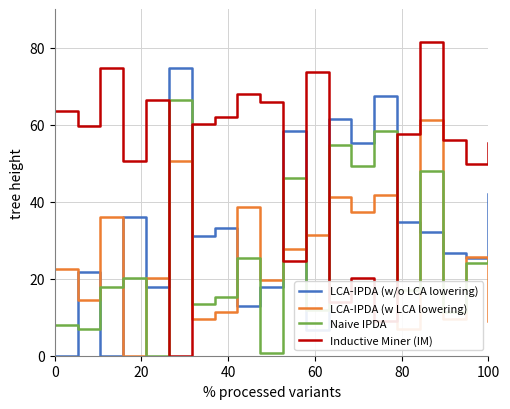

Rank the series by their maximum value, from highest to lowest.

Inductive Miner (IM), LCA-IPDA (w/o LCA lowering), Naive IPDA, LCA-IPDA (w LCA lowering)